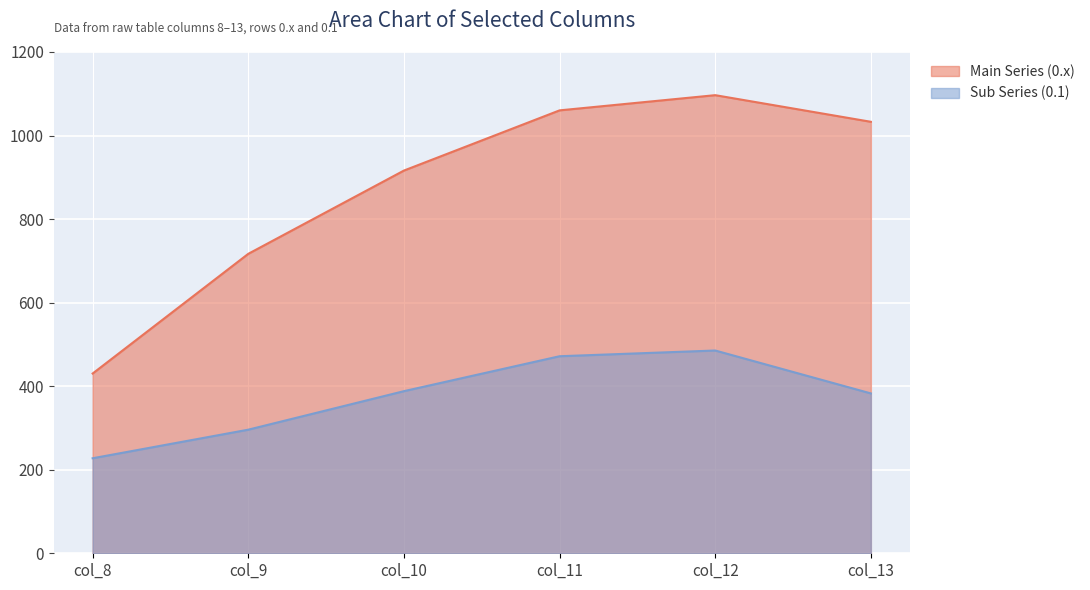

Between col_11 and col_13, which is larger?

col_11